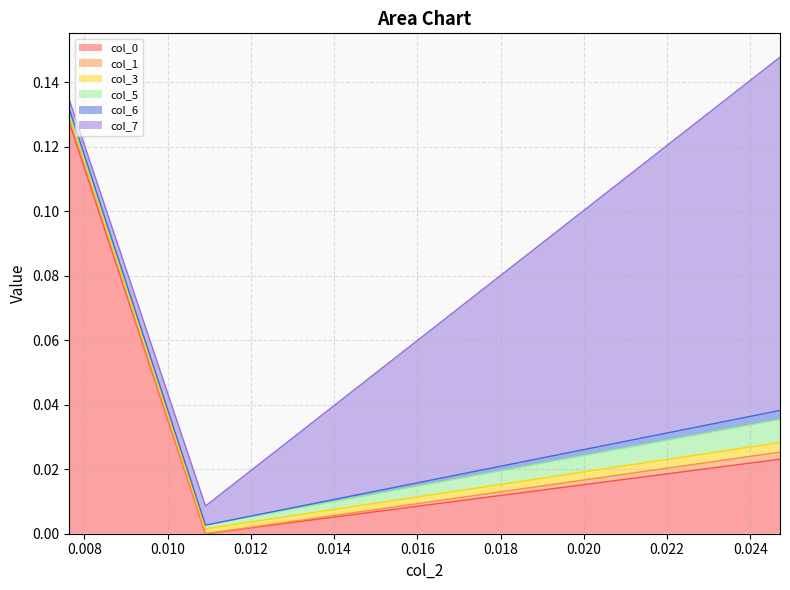

Is it true that col_3 equals 0.0 at 0.007642?

False